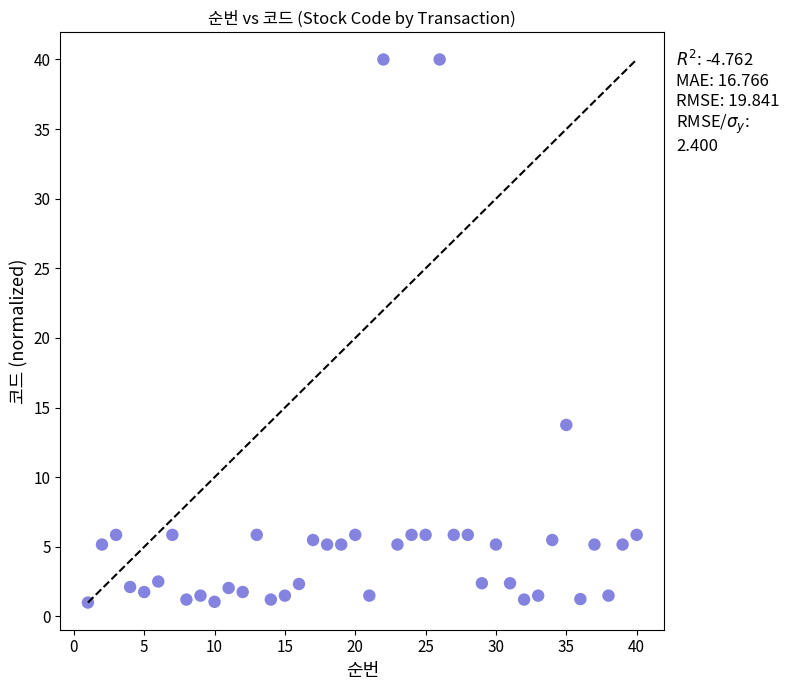

What is the range of Y values (max minus min)?

39.0